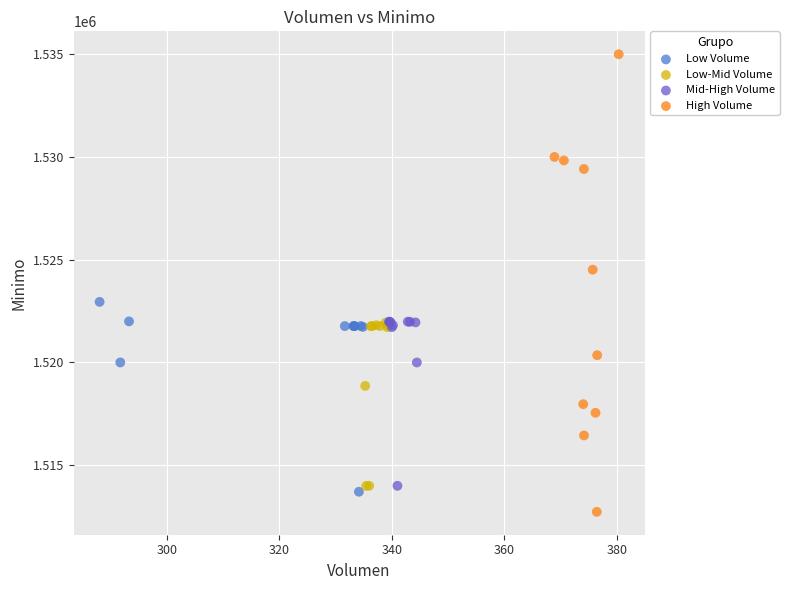

Which series has the largest Y range (max minus min)?

High Volume